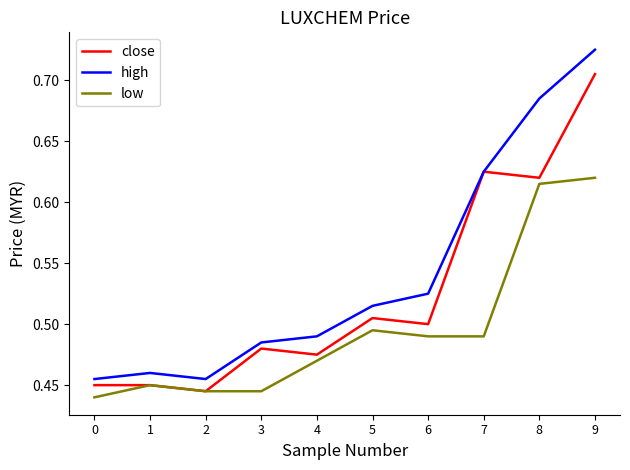

At which category is the sum across all series the highest?

9